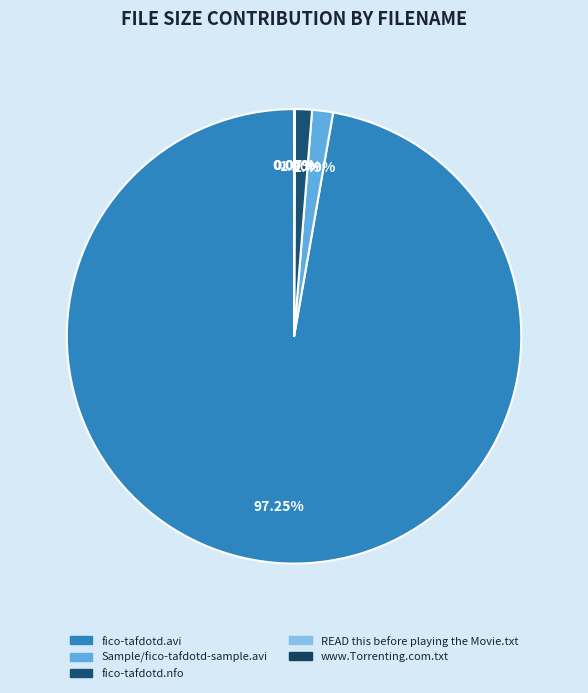

To the nearest percent, what is the difference between the largest and smallest slice percentages?

97%